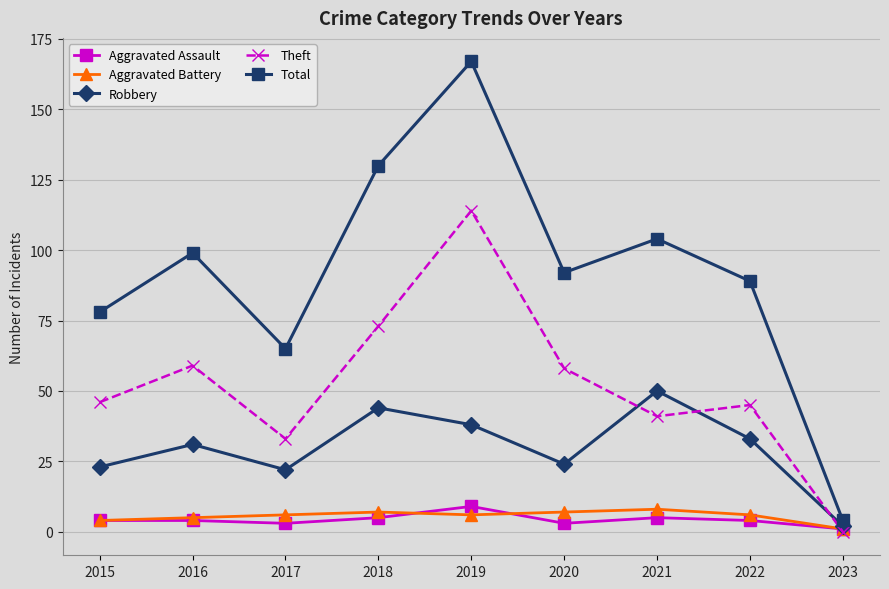

What are all the series names shown in the legend?

Aggravated Assault, Aggravated Battery, Robbery, Theft, Total